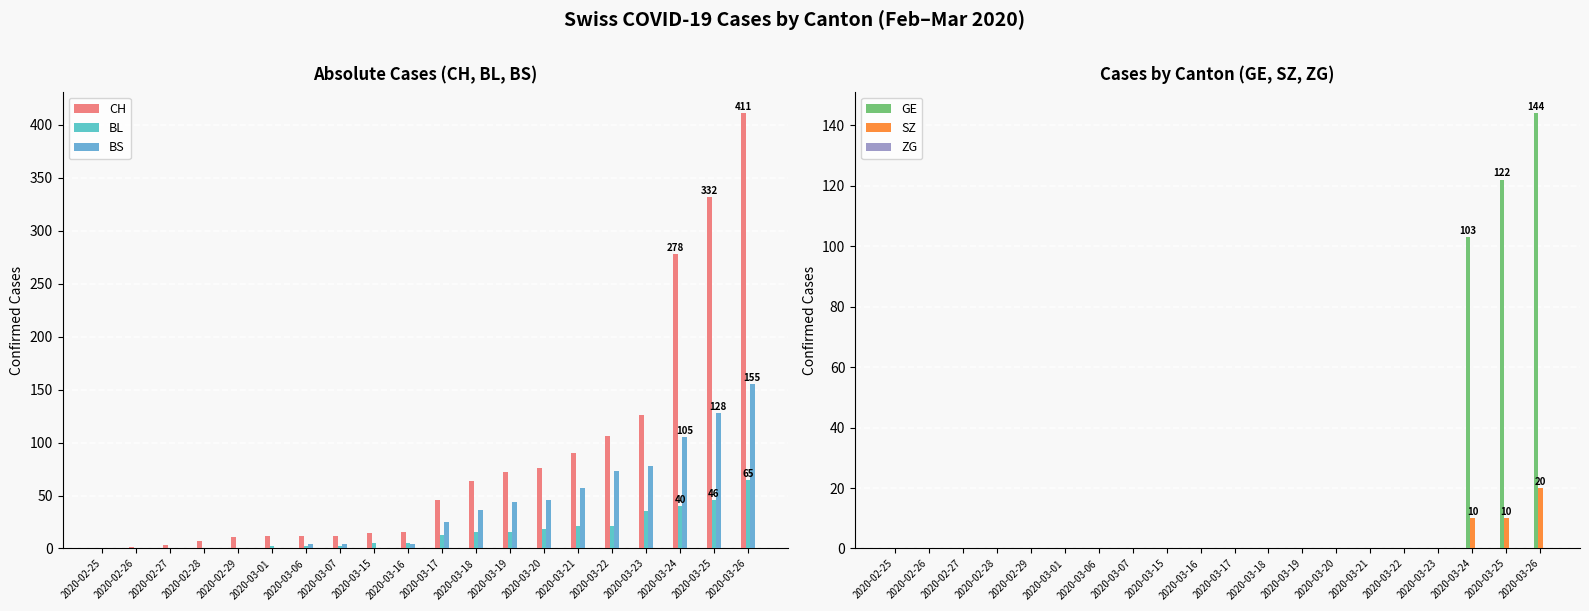

Count the number of data series in this chart.

6